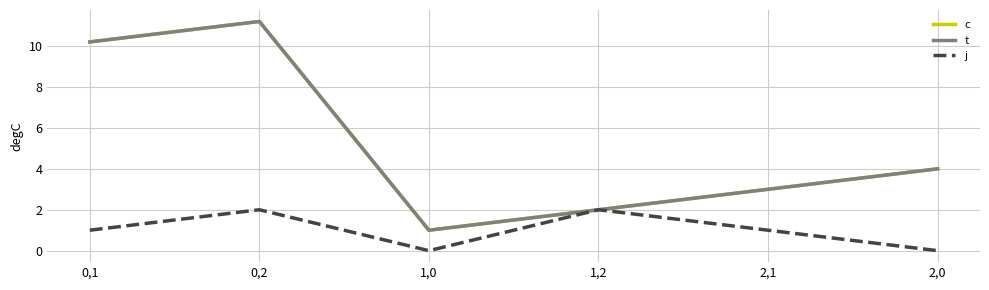

Is this an area chart (filled region under the line)?

No